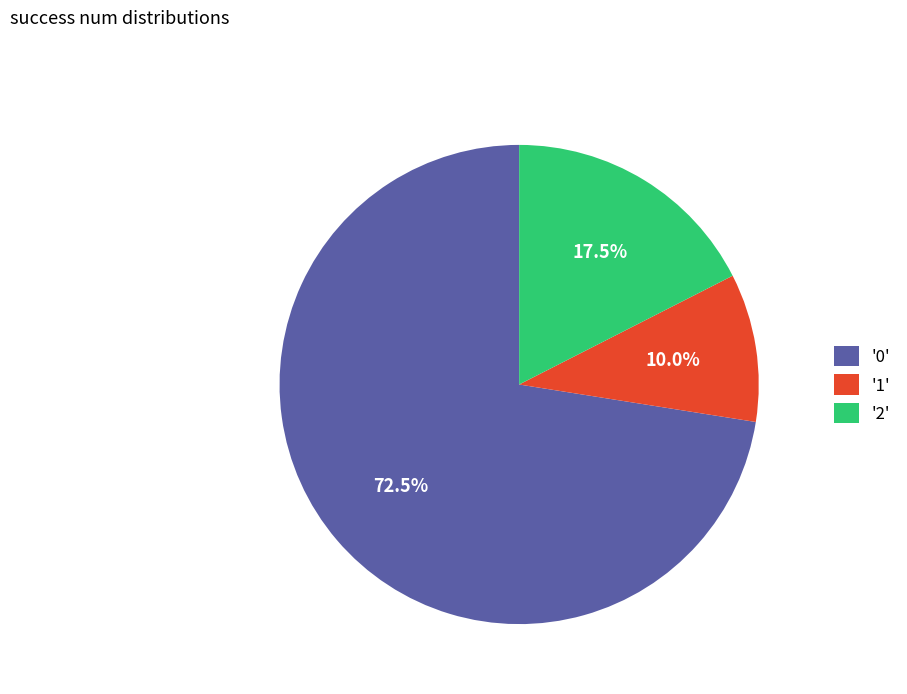

Is the sum of '1' and '0' greater than half?

Yes